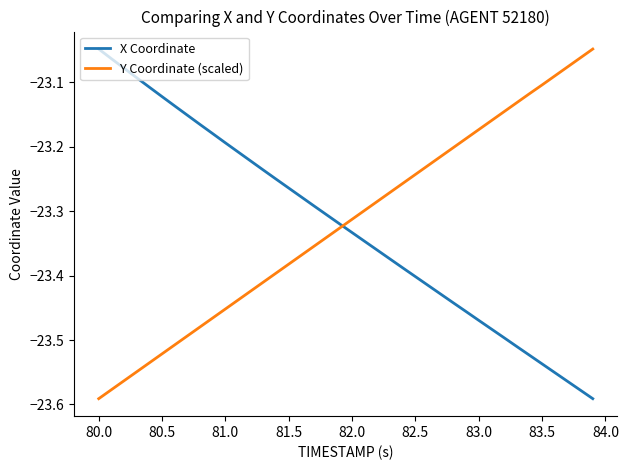

What is the difference between the maximum and minimum values in the Y Coordinate (scaled) series?

0.5